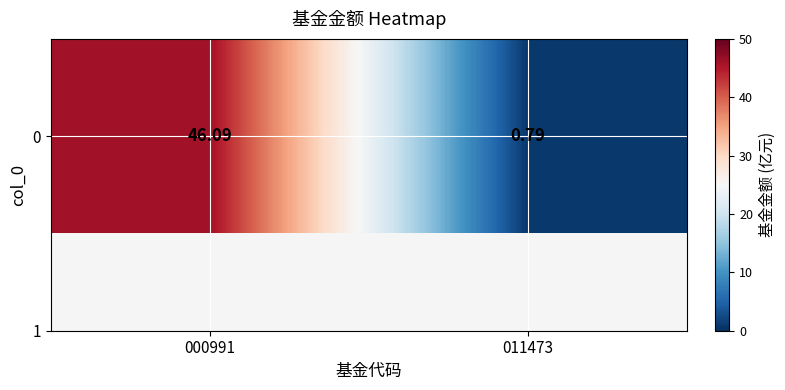

What is the average value?

23.4